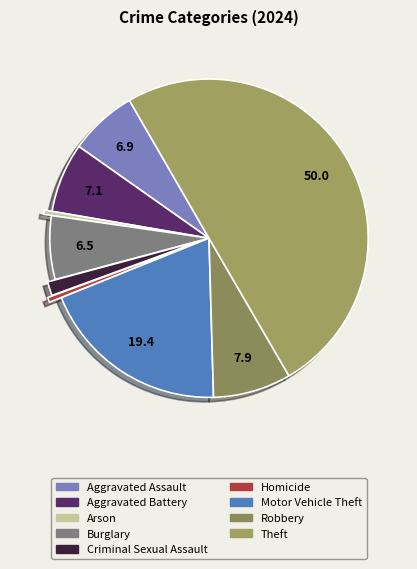

Which category has the biggest portion of the pie?

Theft